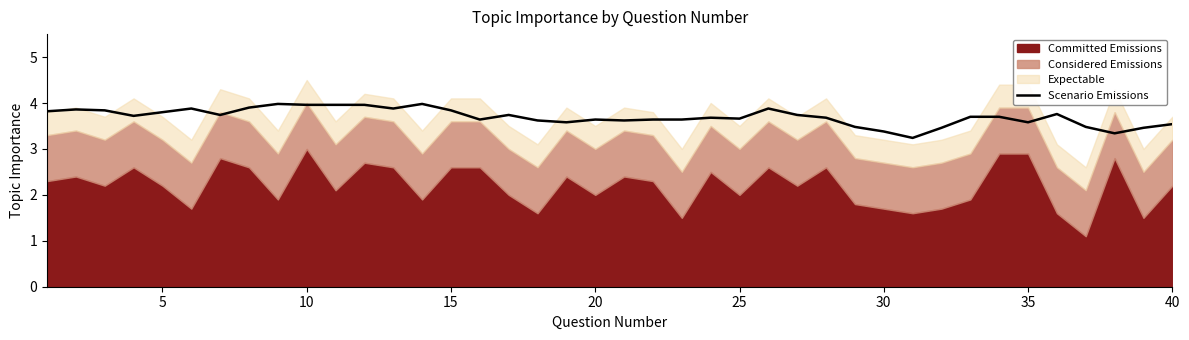

What is the maximum value for Scenario Emissions?

4.0